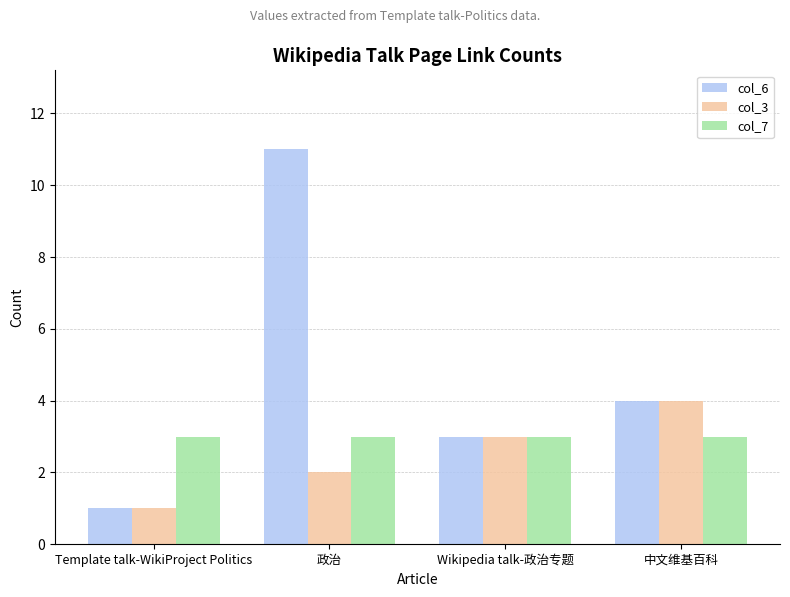

What is the minimum value shown in the chart?

1